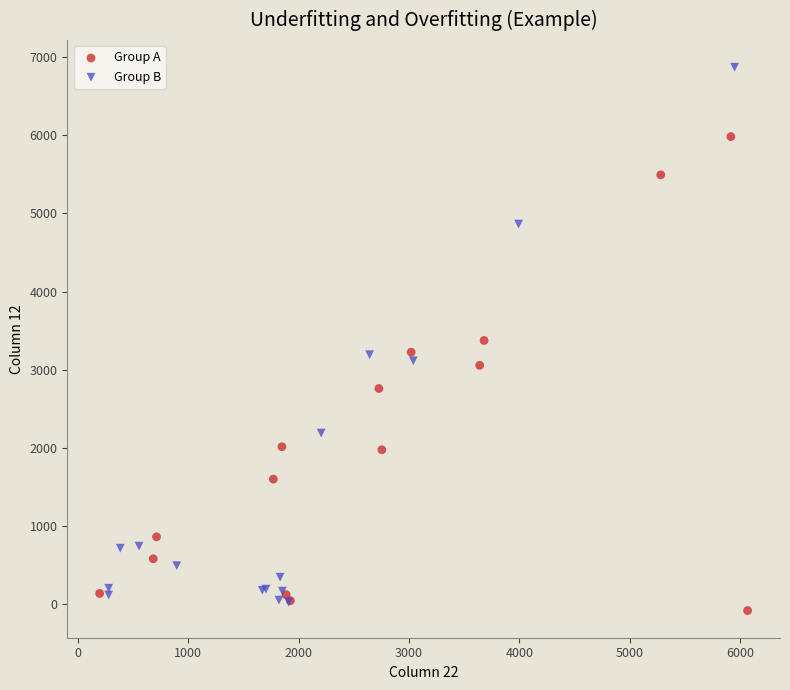

Which series contains the highest Y value?

Group B